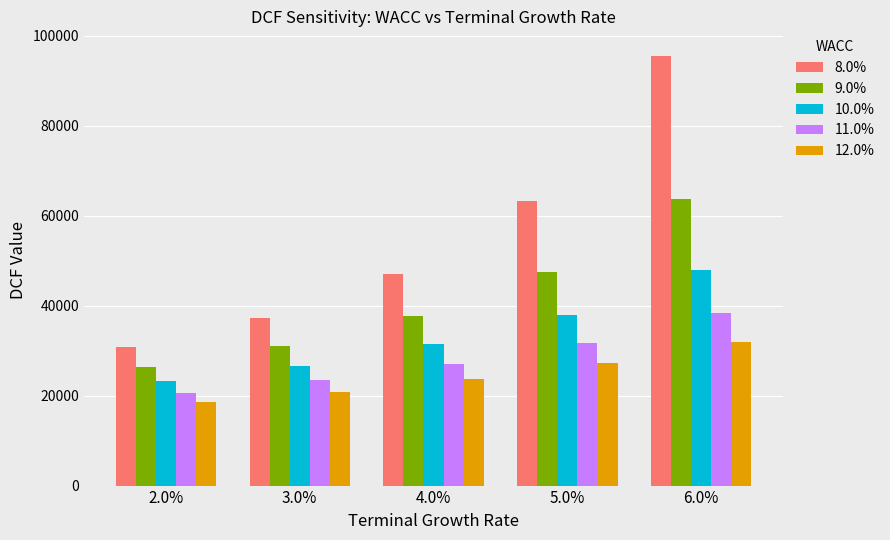

What position from the left is 4.0%?

3